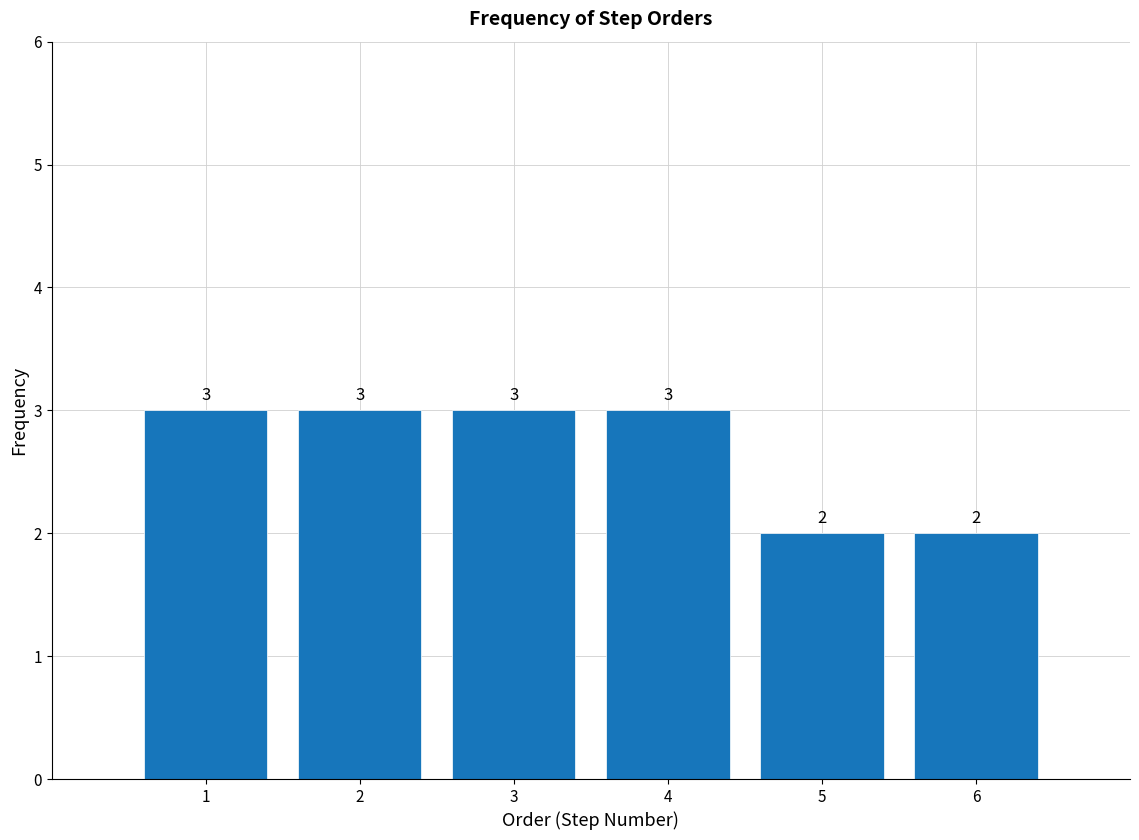

Reading left to right, list all the values displayed in this chart.

3	3	3	3	2	2